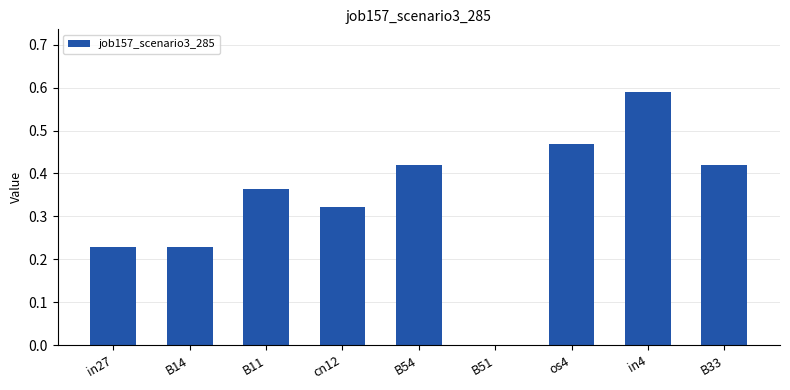

True or false: the data shows 0.1 at B33.

False